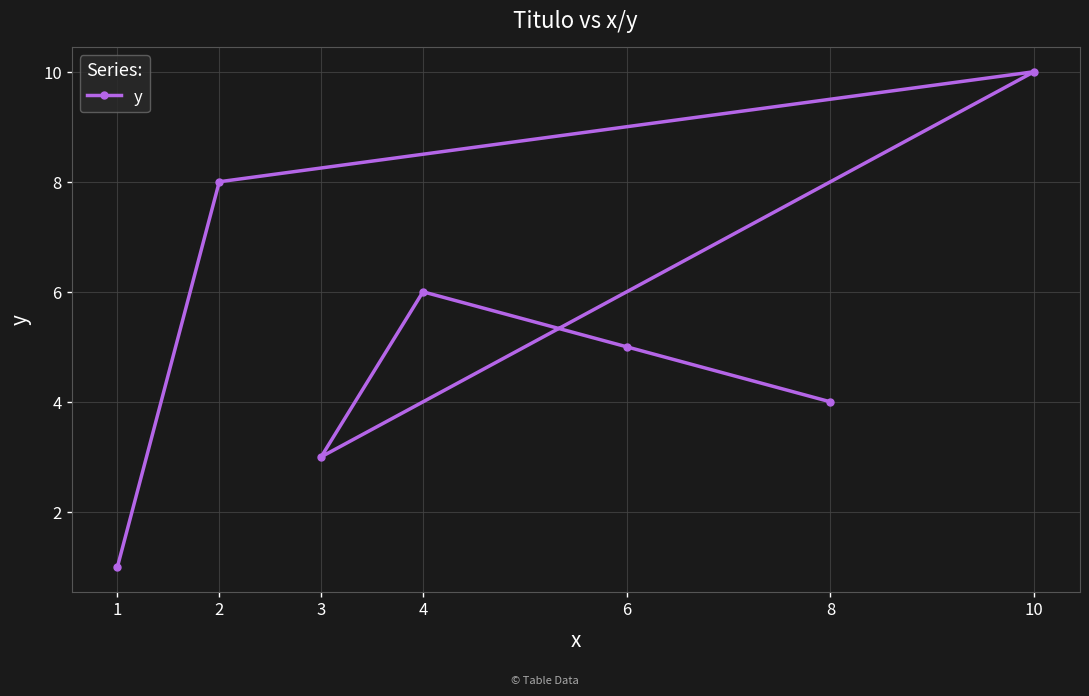

What is the difference between the maximum and second lowest values?

7